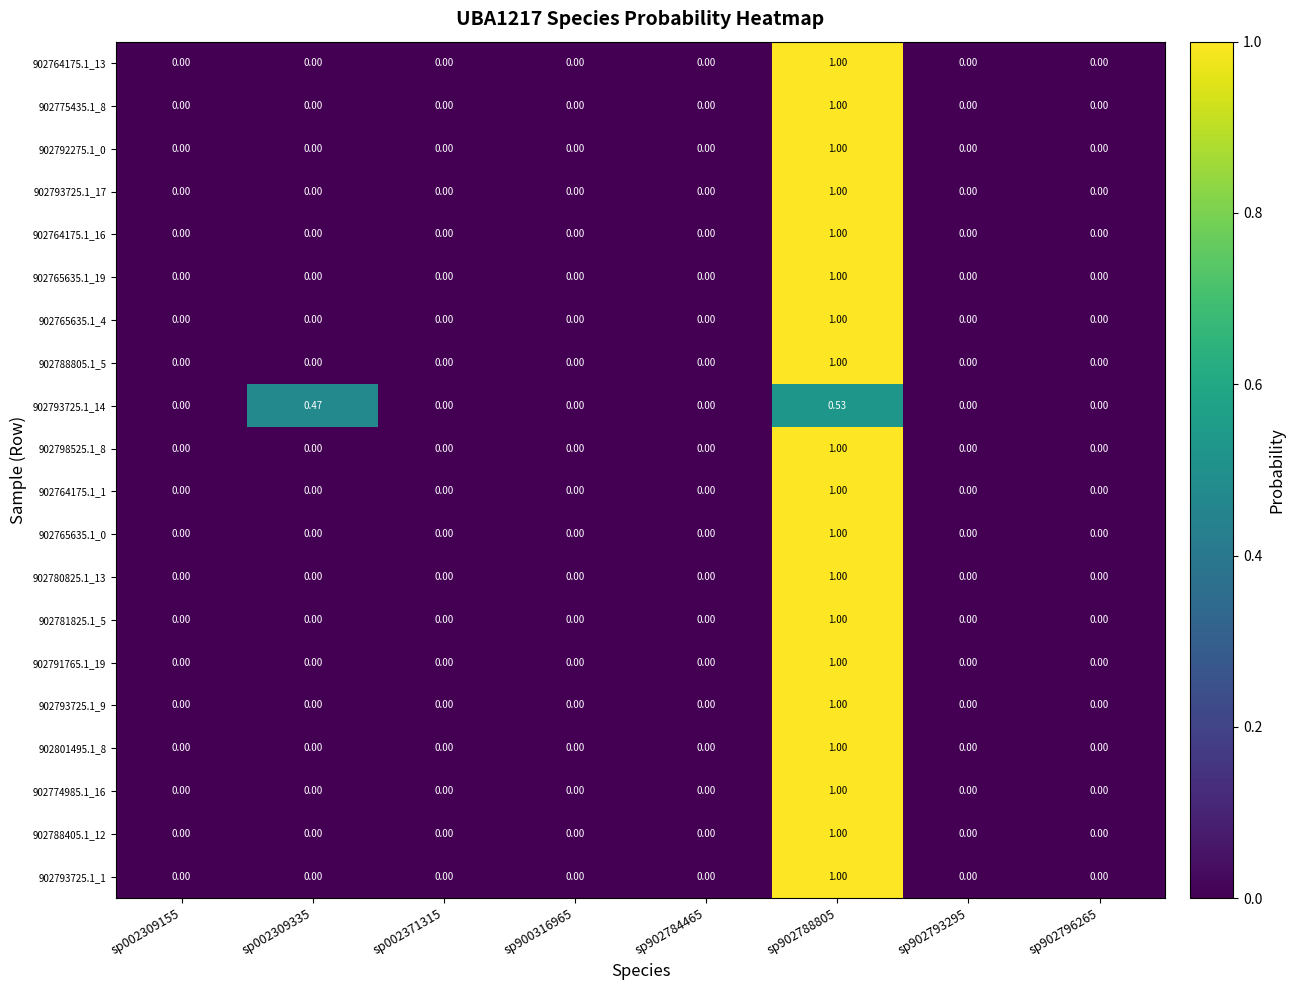

At which category is the sum across all series the highest?

sp902788805